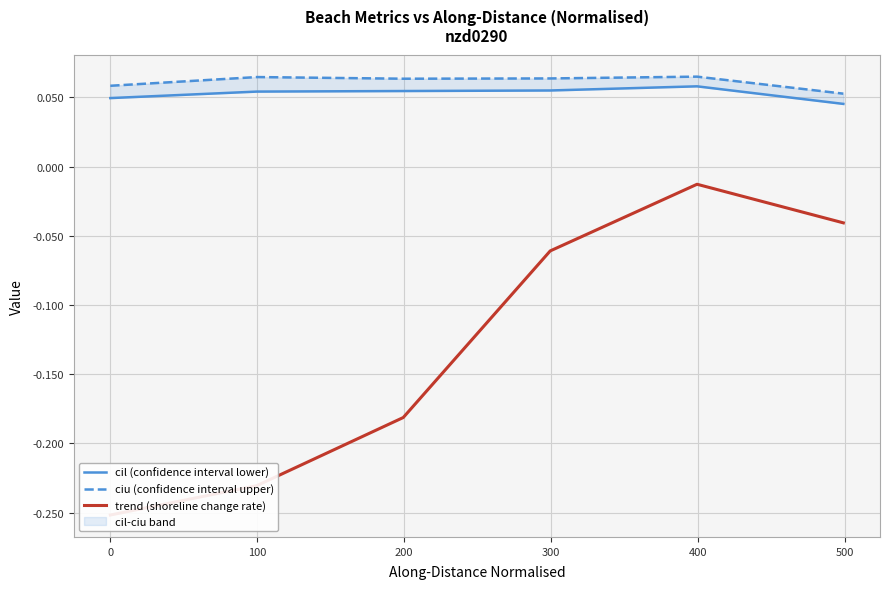

Rank the series by their maximum value, from lowest to highest.

trend (shoreline change rate), cil (confidence interval lower), ciu (confidence interval upper)